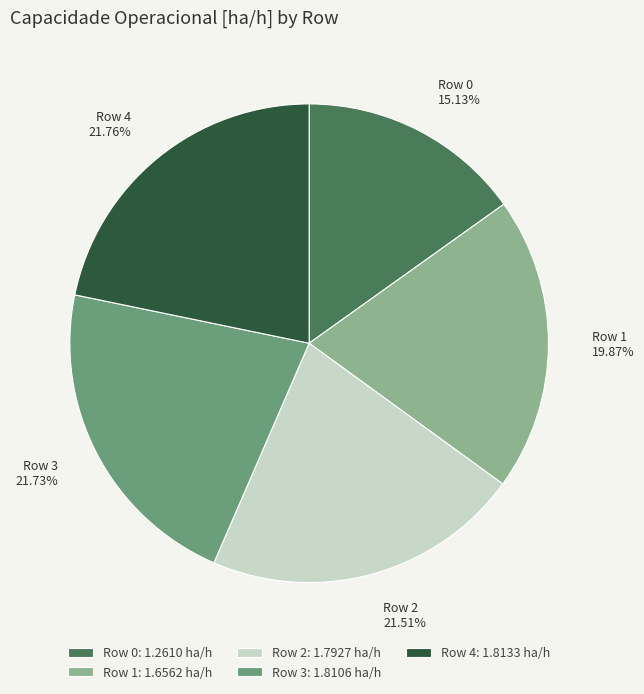

What is the smallest slice in the pie chart?

Row 0